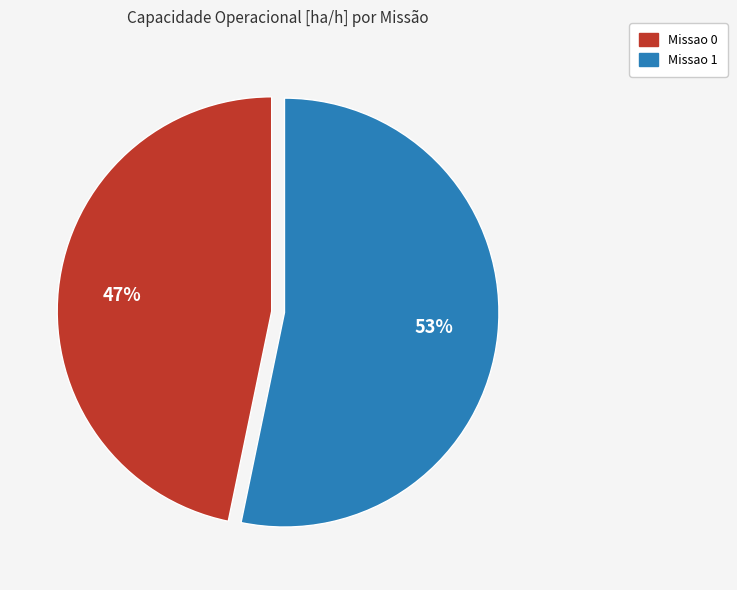

Is it true that Missao 0 is 39% of the pie?

False